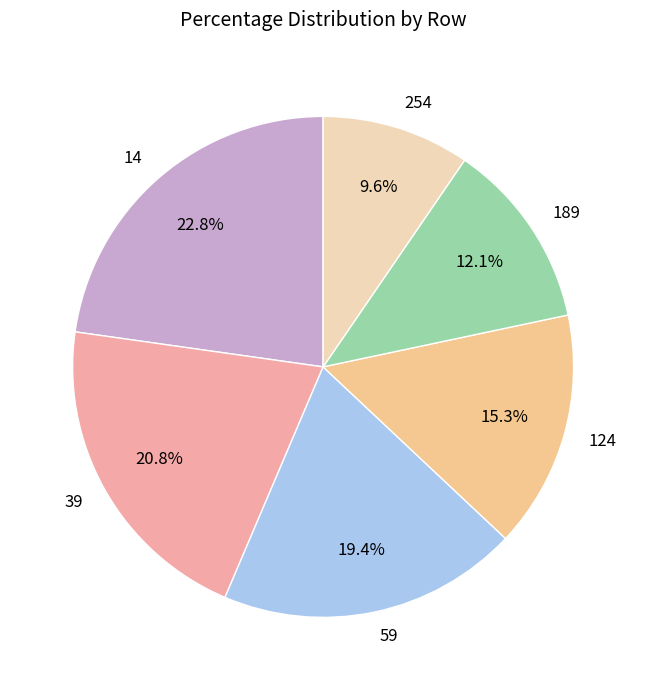

To the nearest percent, what is the difference between the largest and smallest slice percentages?

13%